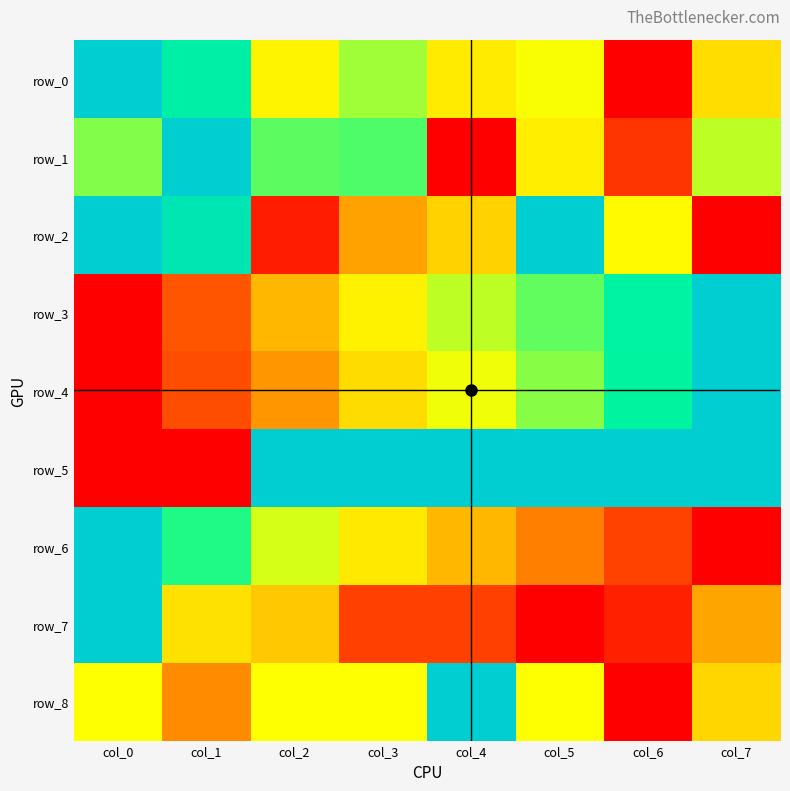

Reading left to right, what are all the values shown in this chart?

row_0: 1.0	0.9	0.5	0.7	0.5	0.6	0.0	0.5
row_1: 0.7	1.0	0.8	0.8	0.0	0.5	0.1	0.7
row_2: 1.0	0.9	0.1	0.3	0.4	1.0	0.6	0.0
row_3: 0.0	0.2	0.4	0.5	0.7	0.8	0.9	1.0
row_4: 0.0	0.2	0.3	0.4	0.6	0.7	0.9	1.0
row_5: 0.0	0.0	1.0	1.0	1.0	1.0	1.0	1.0
row_6: 1.0	0.8	0.6	0.5	0.4	0.3	0.1	0.0
row_7: 1.0	0.5	0.4	0.1	0.1	0.0	0.1	0.3
row_8: 0.6	0.3	0.6	0.6	1.0	0.6	0.0	0.4